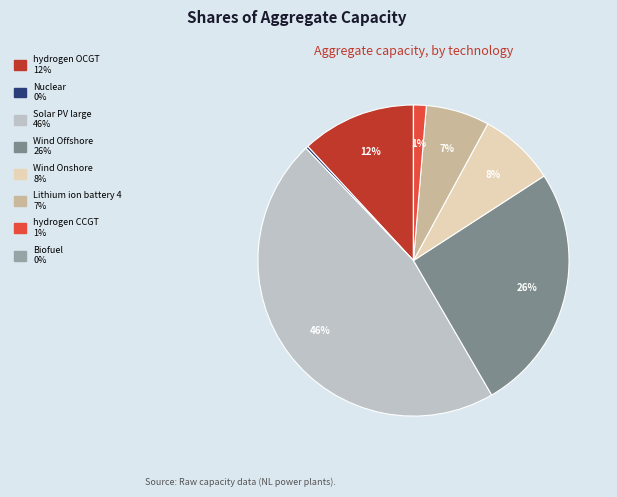

To the nearest percent, what percentage of the pie is Solar PV large?

46%